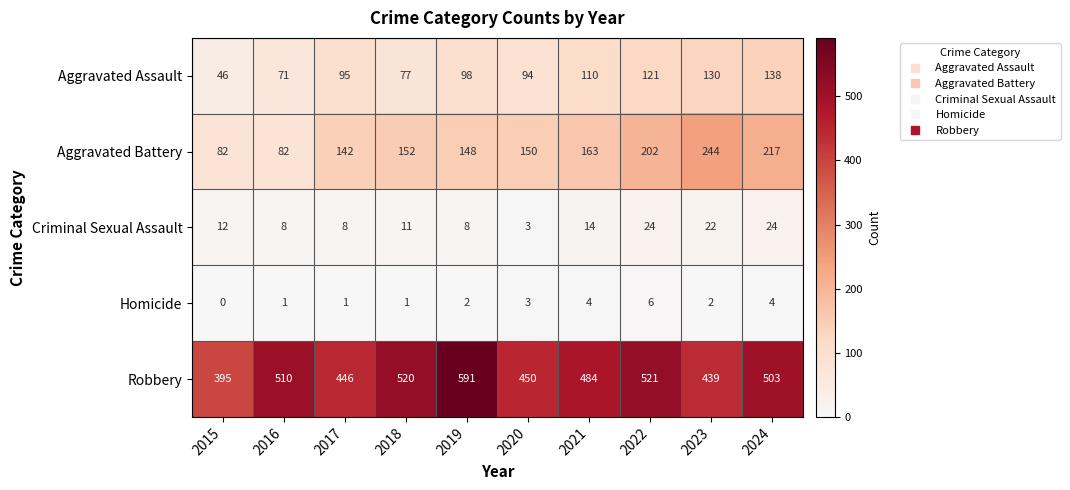

Where is Criminal Sexual Assault nearest to the value 13?

2015